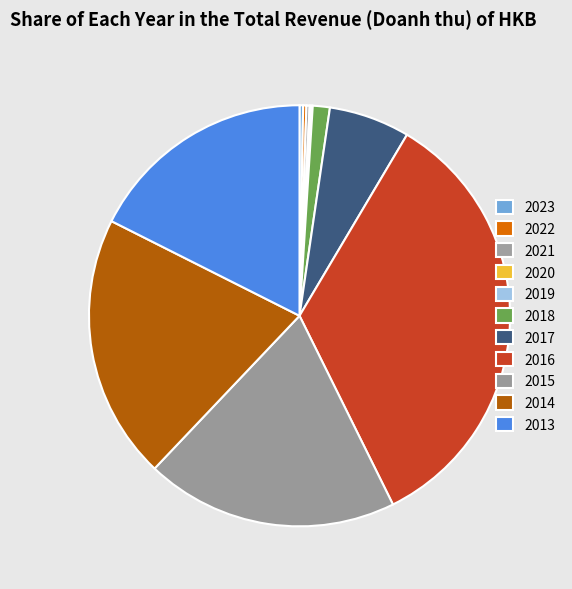

Do 2014 and 2023 together represent more than half of the pie?

No